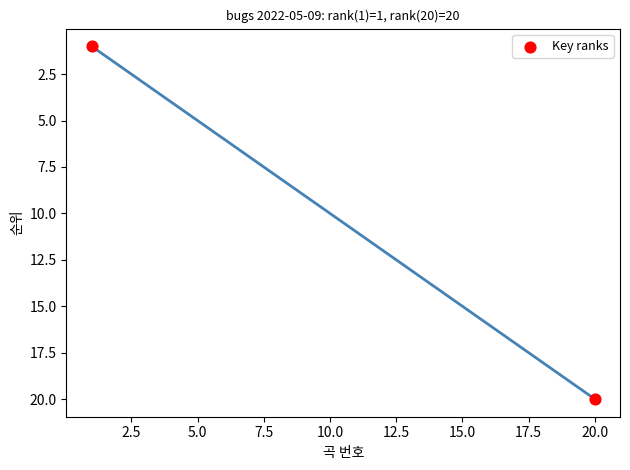

What is the range of X values (max minus min)?

19